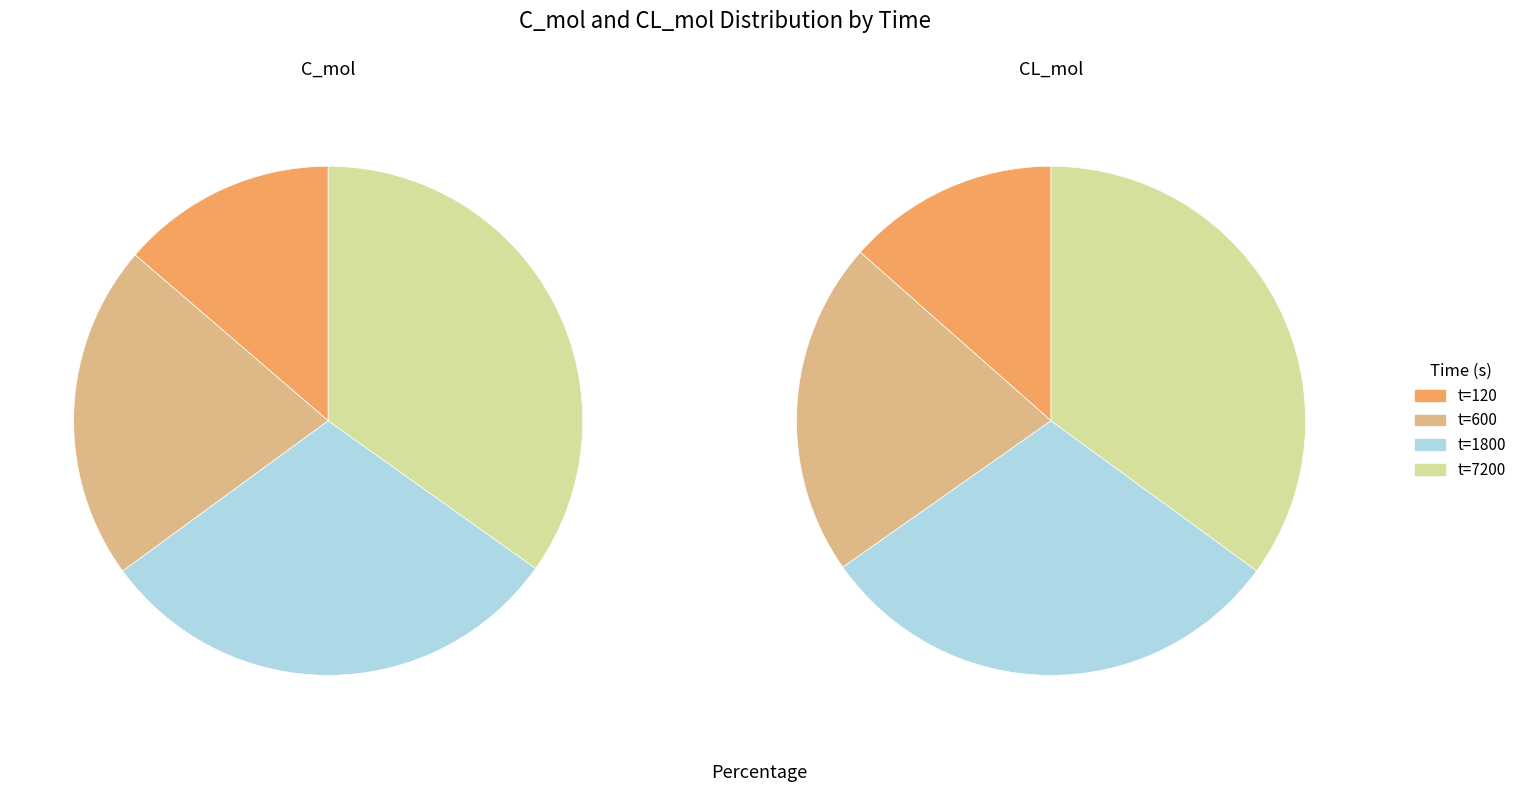

What is the spread (max minus min) of values at 1800?

1.4